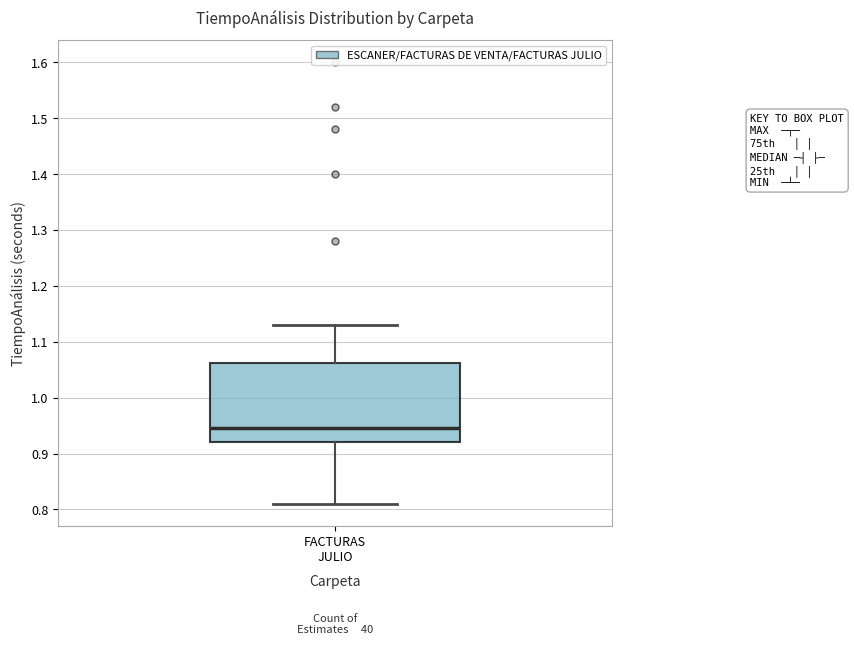

Where is the upper edge of the box for FACTURAS JULIO on the y-axis? The values are not printed on the chart, so give them approximately, as read against the axis.

1.06